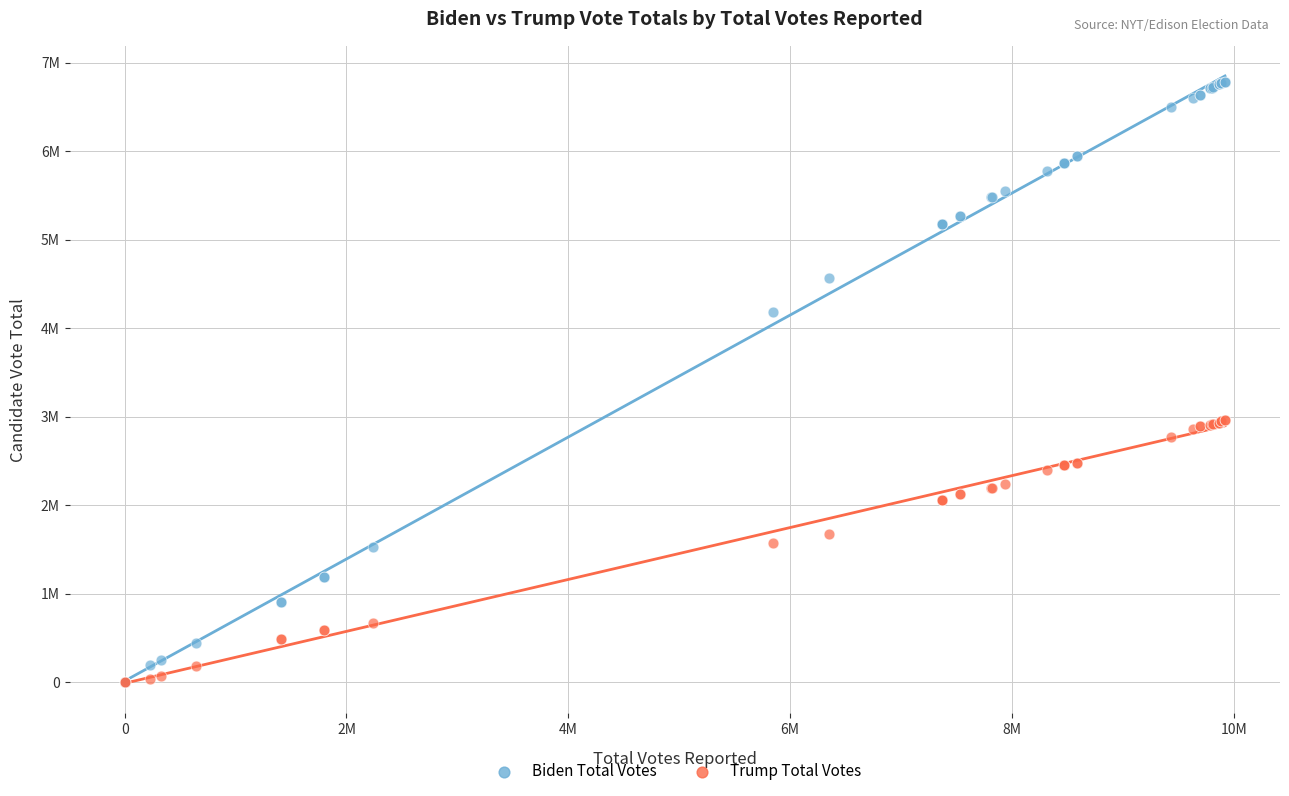

Which series reaches the maximum Y coordinate?

Biden Total Votes